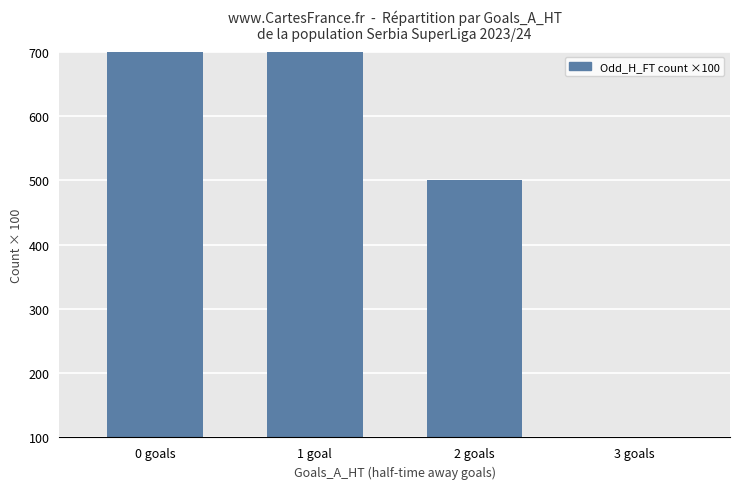

What is the sum of all values?

4000